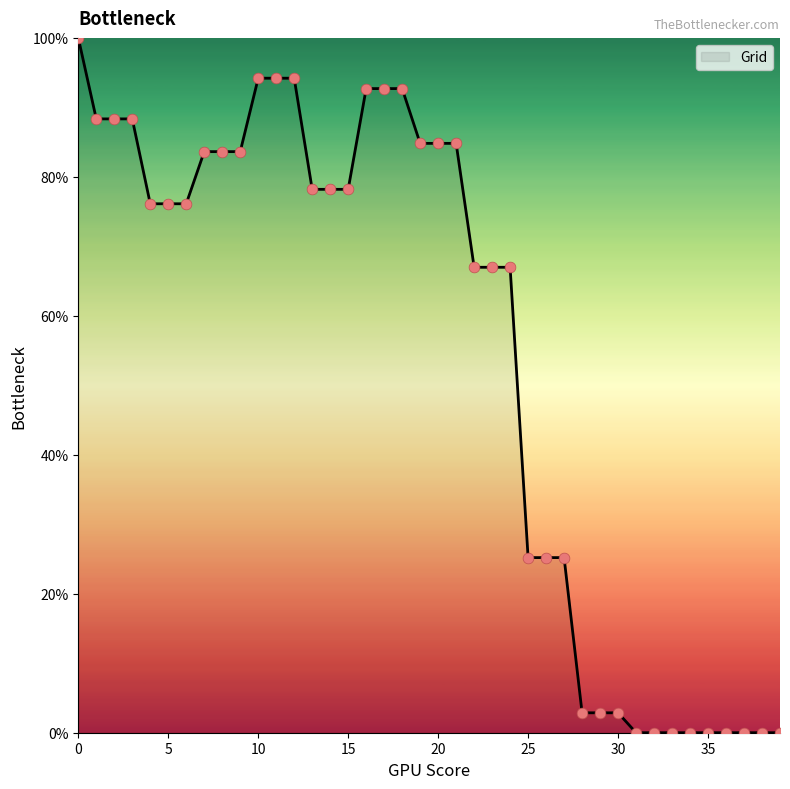

What is the difference between the maximum and minimum values?

100.0